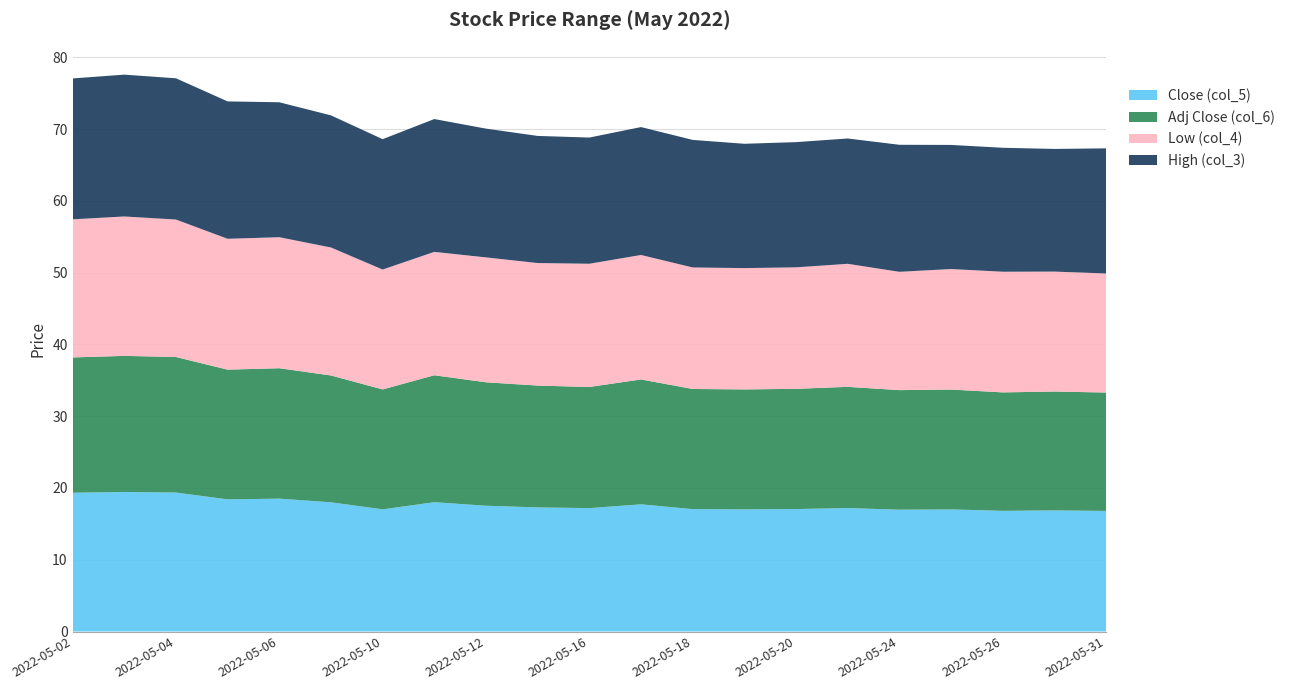

Reading left to right, transcribe all the data shown in this chart.

Close (col_5): 2022-05-02=19.3	2022-05-03=19.4	2022-05-04=19.4	2022-05-05=18.4	2022-05-06=18.5	2022-05-09=18.0	2022-05-10=17.0	2022-05-11=18.0	2022-05-12=17.5	2022-05-13=17.3	2022-05-16=17.2	2022-05-17=17.7	2022-05-18=17.1	2022-05-19=17.0	2022-05-20=17.1	2022-05-23=17.2	2022-05-24=17.0	2022-05-25=17.0	2022-05-26=16.8	2022-05-27=16.9	2022-05-31=16.8
Adj Close (col_6): 2022-05-02=18.9	2022-05-03=19.0	2022-05-04=18.9	2022-05-05=18.1	2022-05-06=18.2	2022-05-09=17.7	2022-05-10=16.7	2022-05-11=17.7	2022-05-12=17.2	2022-05-13=17.0	2022-05-16=16.9	2022-05-17=17.4	2022-05-18=16.7	2022-05-19=16.7	2022-05-20=16.7	2022-05-23=16.9	2022-05-24=16.7	2022-05-25=16.7	2022-05-26=16.5	2022-05-27=16.6	2022-05-31=16.5
Low (col_4): 2022-05-02=19.2	2022-05-03=19.4	2022-05-04=19.1	2022-05-05=18.2	2022-05-06=18.2	2022-05-09=17.8	2022-05-10=16.7	2022-05-11=17.2	2022-05-12=17.4	2022-05-13=17.1	2022-05-16=17.2	2022-05-17=17.3	2022-05-18=16.9	2022-05-19=16.9	2022-05-20=16.9	2022-05-23=17.1	2022-05-24=16.5	2022-05-25=16.8	2022-05-26=16.8	2022-05-27=16.7	2022-05-31=16.6
High (col_3): 2022-05-02=19.6	2022-05-03=19.8	2022-05-04=19.7	2022-05-05=19.1	2022-05-06=18.8	2022-05-09=18.4	2022-05-10=18.2	2022-05-11=18.5	2022-05-12=17.9	2022-05-13=17.7	2022-05-16=17.6	2022-05-17=17.8	2022-05-18=17.8	2022-05-19=17.3	2022-05-20=17.4	2022-05-23=17.5	2022-05-24=17.7	2022-05-25=17.3	2022-05-26=17.3	2022-05-27=17.1	2022-05-31=17.4